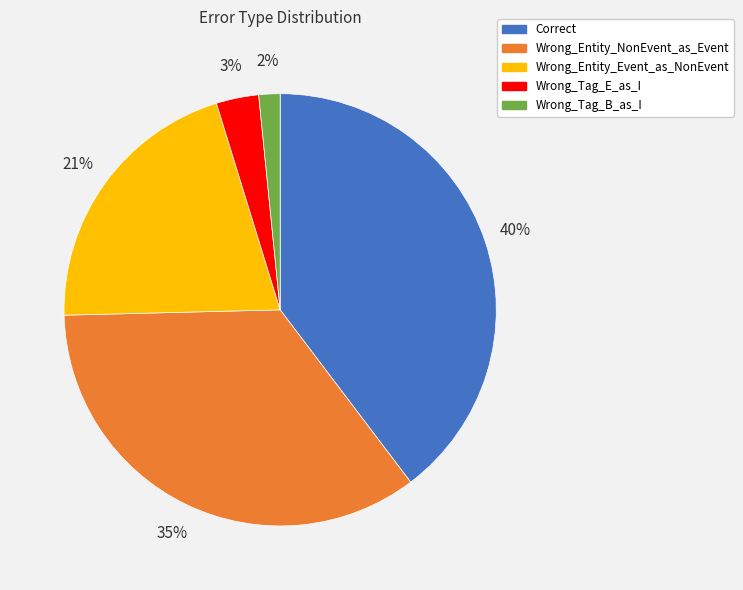

The Wrong_Entity_NonEvent_as_Event slice represents 23% of the pie. True or false?

False